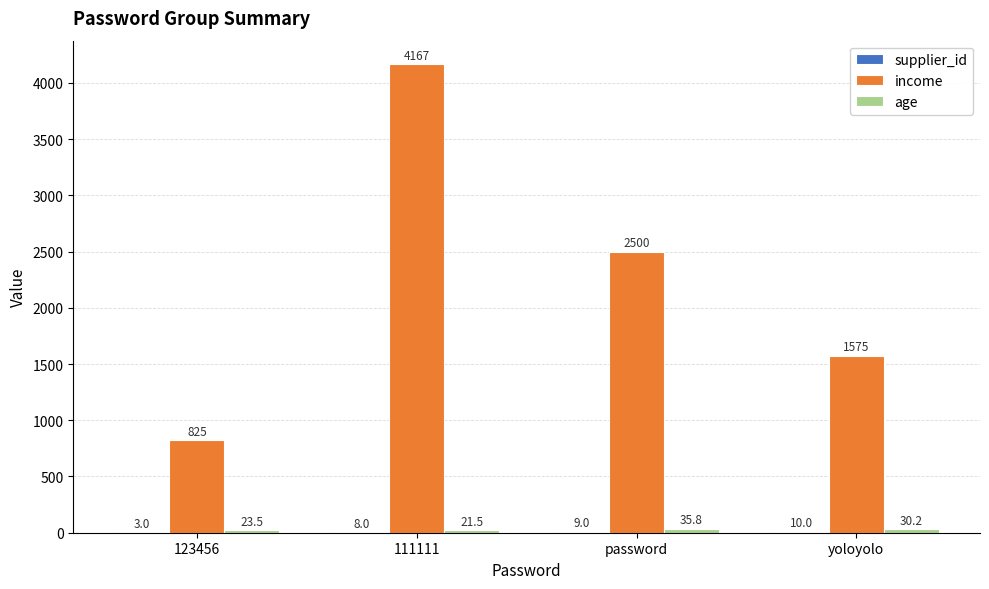

What is the sum of all income values?

9066.7